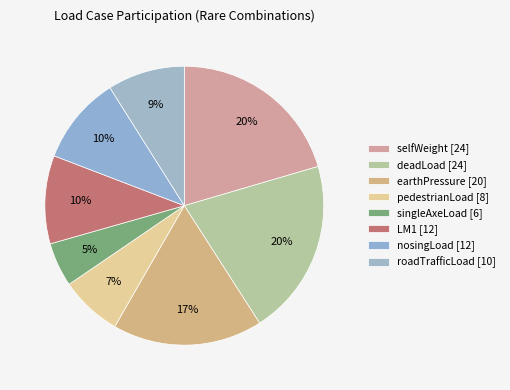

Is it true that nosingLoad is 1% of the pie?

False